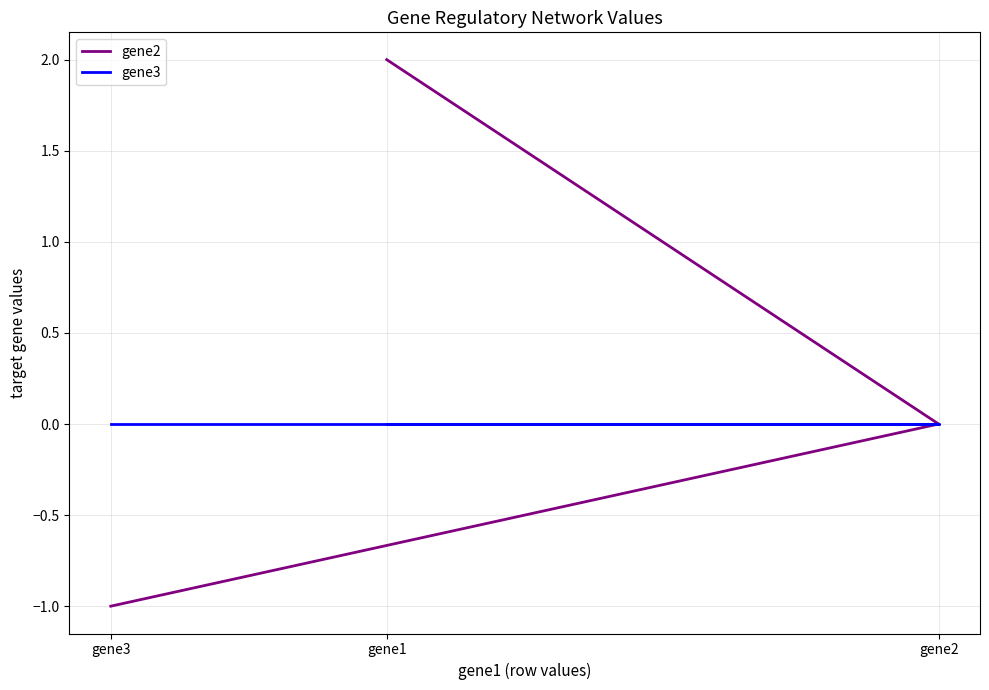

True or false: gene3 has a value of 0 at gene2.

True